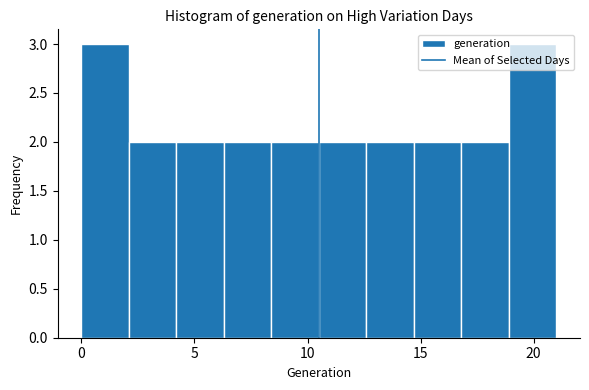

Reading left to right, transcribe this chart: for each bar, give the range it covers on the x-axis and its height. Neither the bar edges nor the heights are printed on the chart, so give them approximately, as read against the axes.

0.0 to 2.1: 3
2.1 to 4.2: 2
4.2 to 6.3: 2
6.3 to 8.4: 2
8.4 to 10.5: 2
10.5 to 12.6: 2
12.6 to 14.7: 2
14.7 to 16.8: 2
16.8 to 18.9: 2
18.9 to 21.0: 3